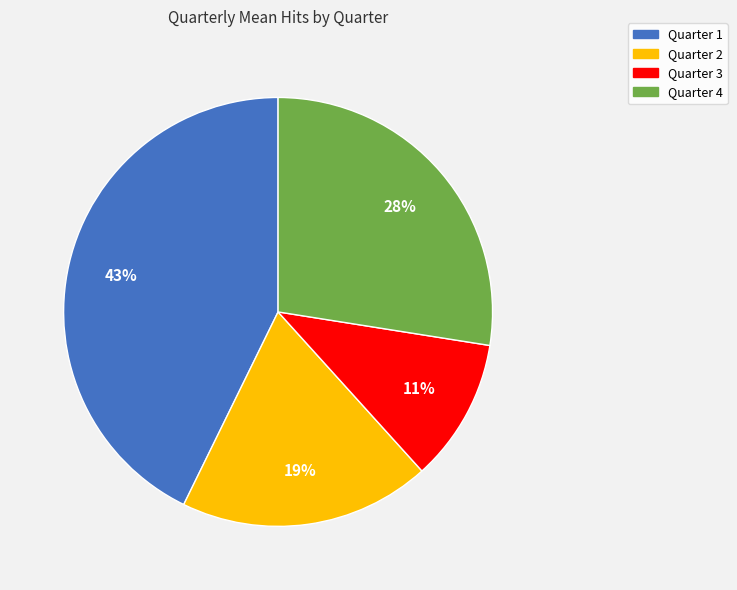

The Quarter 2 slice represents 11% of the pie. True or false?

False